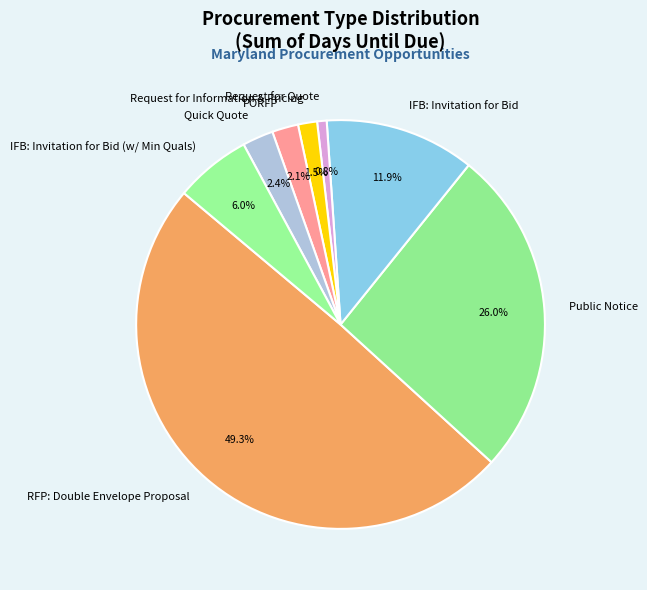

Is it true that IFB: Invitation for Bid is 12% of the pie?

True